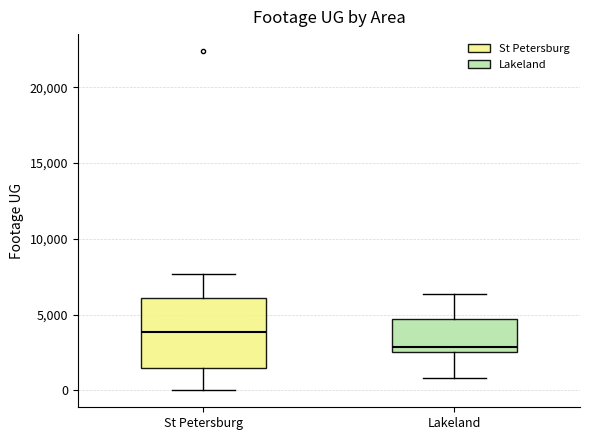

Where does the lower whisker of the box for St Petersburg end on the y-axis? The values are not printed on the chart, so give them approximately, as read against the axis.

0